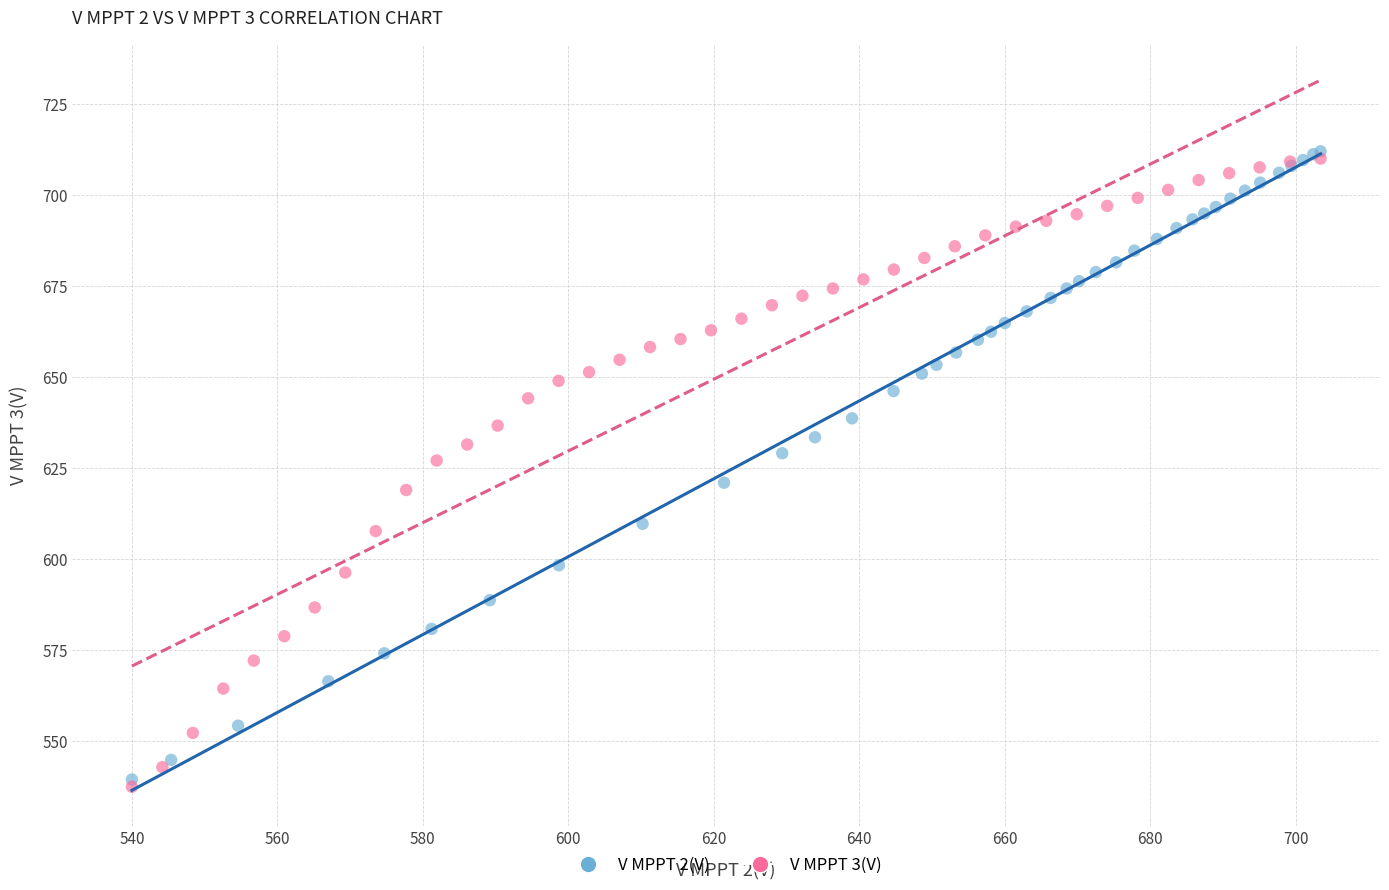

Which series contains the lowest Y value?

V MPPT 3(V)